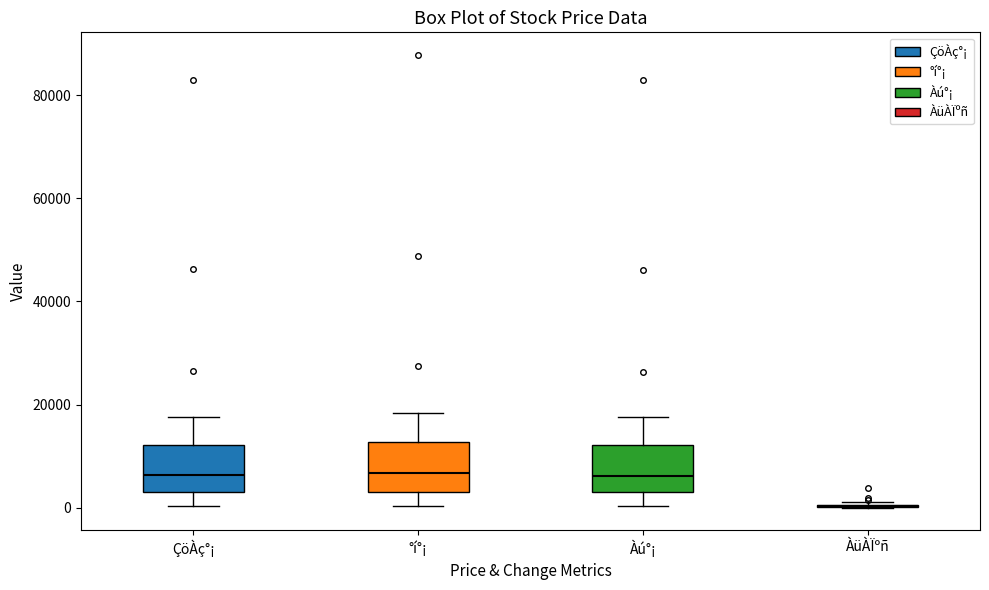

Reading left to right, transcribe this box plot: for each box, give where its median line is, the range the box spans, and where its two whiskers end, as read against the y-axis. The values are not printed on the chart, so give them approximately, as read against the axis.

ÇöÀç°¡: median 6000, box 4000 to 12000, whiskers 0 to 18000
°í°¡: median 6000, box 4000 to 12000, whiskers 0 to 18000
Àú°¡: median 6000, box 4000 to 12000, whiskers 0 to 18000
ÀüÀÏºñ: box collapsed to a line at 0, whiskers 0 to 2000